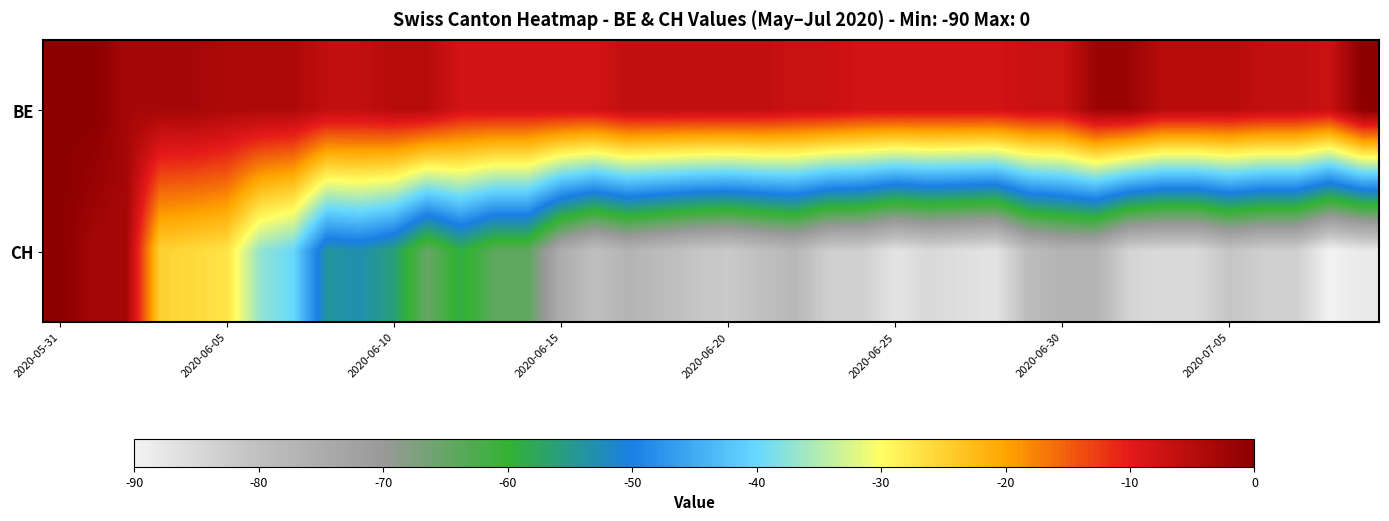

At which category is the sum across all series the highest?

2020-05-31